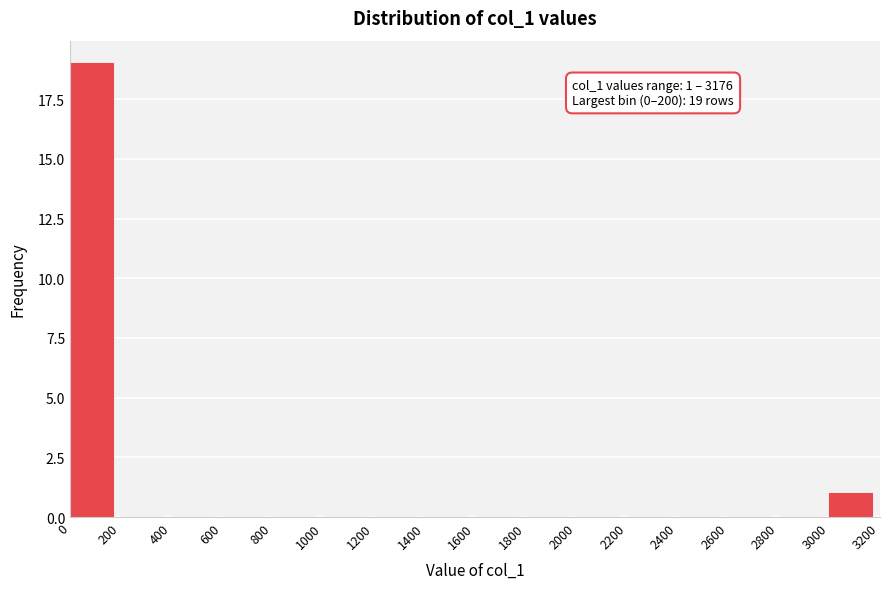

Over which range of the x-axis is the bar tallest?

0 to 200